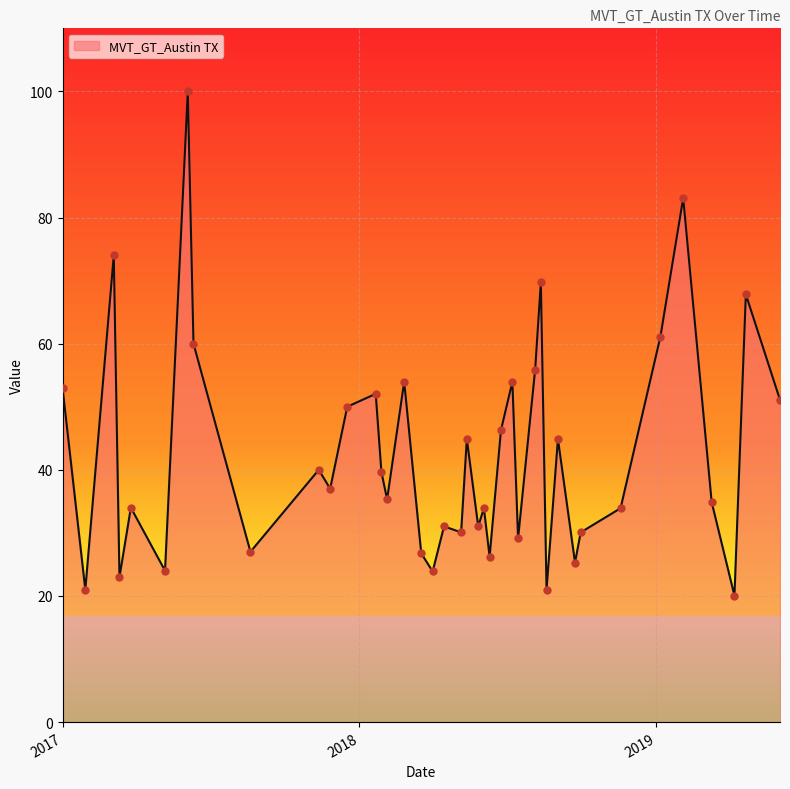

What is the maximum value shown in the chart?

100.0